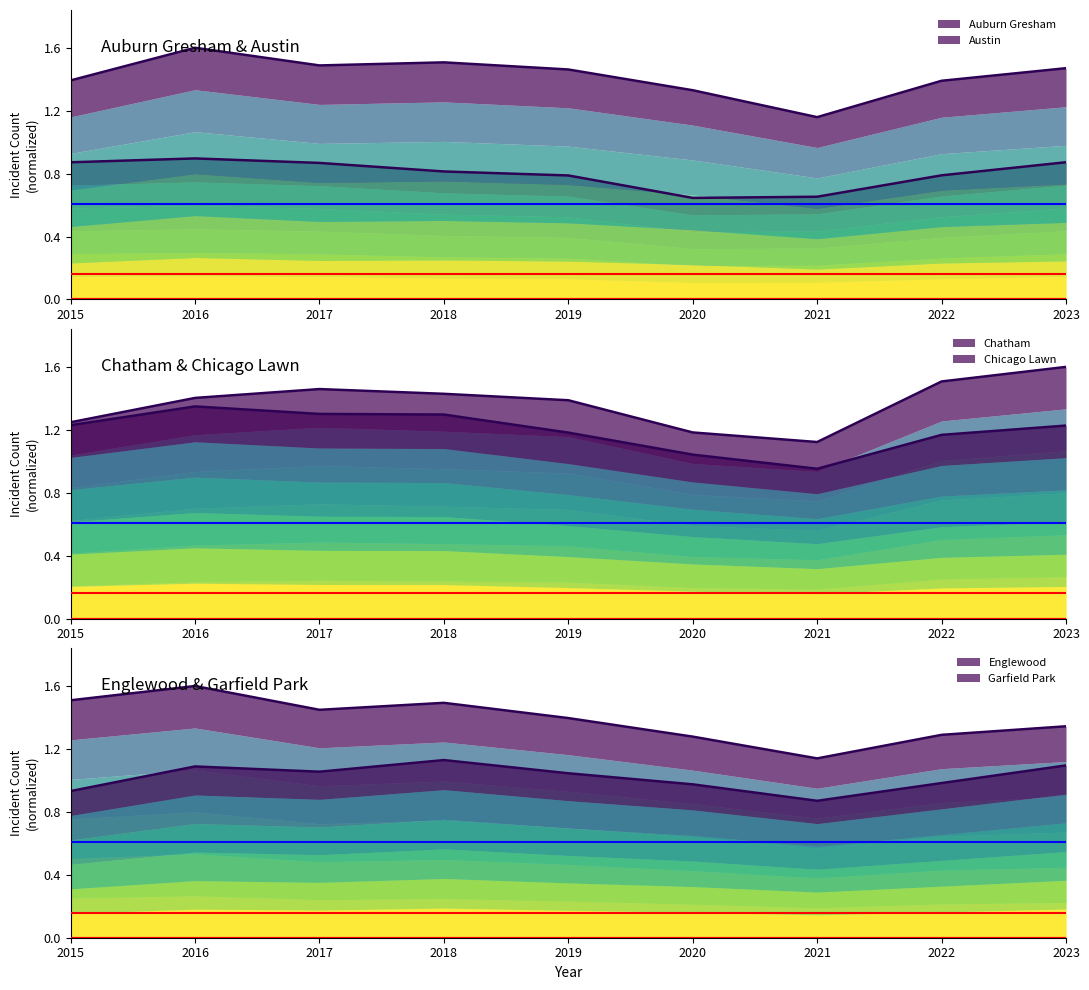

How many data points does each series have?

9